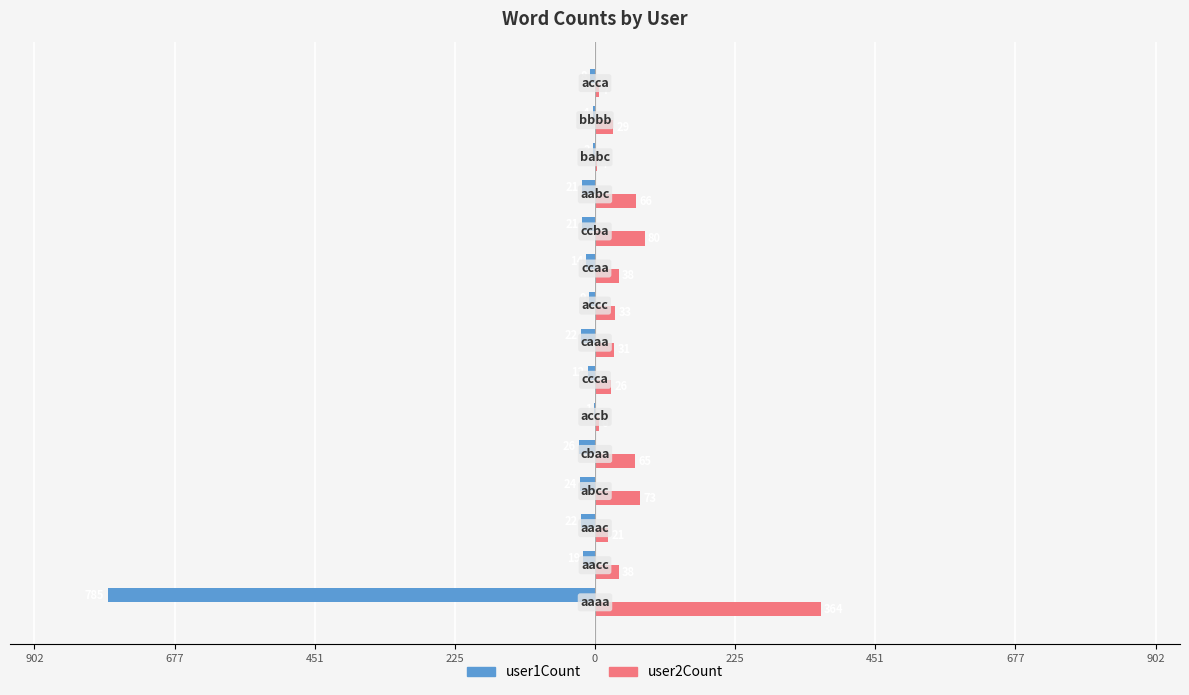

What are all the series names shown in the legend?

user1Count, user2Count